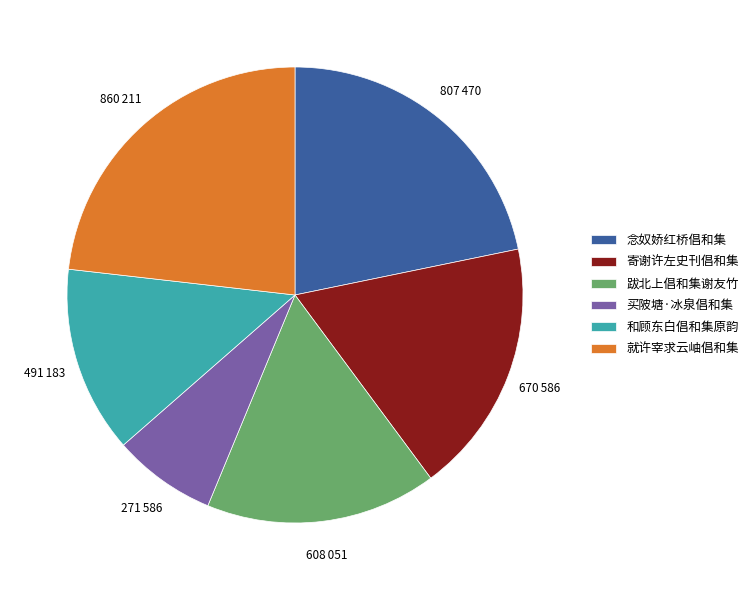

Is there a majority slice in this chart?

No